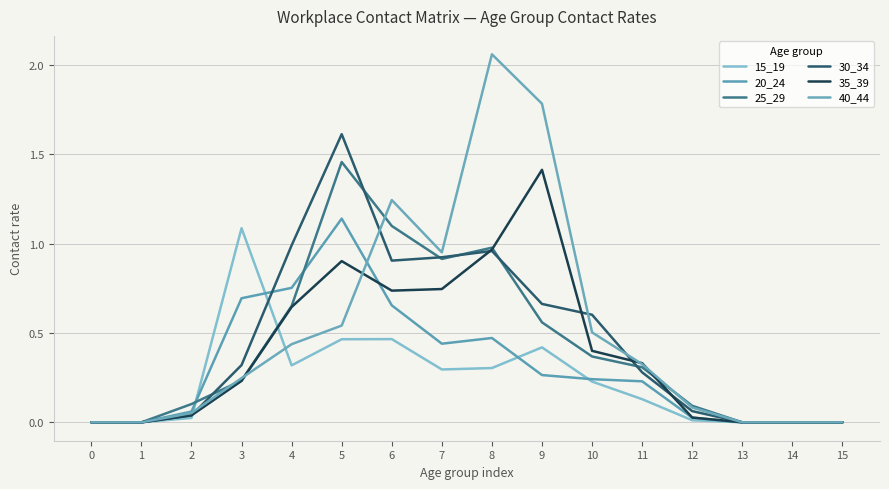

Count the number of categories in the chart.

16